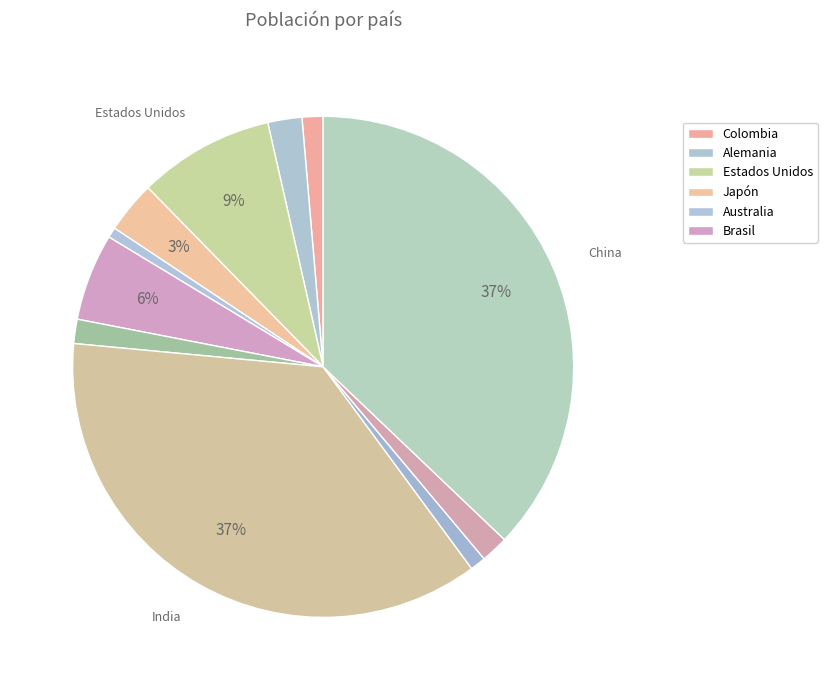

Does any single category account for the majority?

No